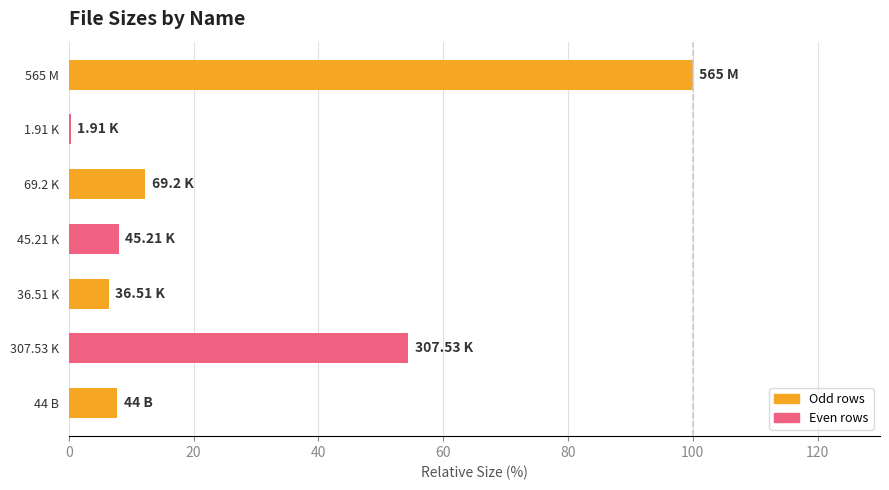

What is the change in value from 36.51 K to 307.53 K?

+48.0